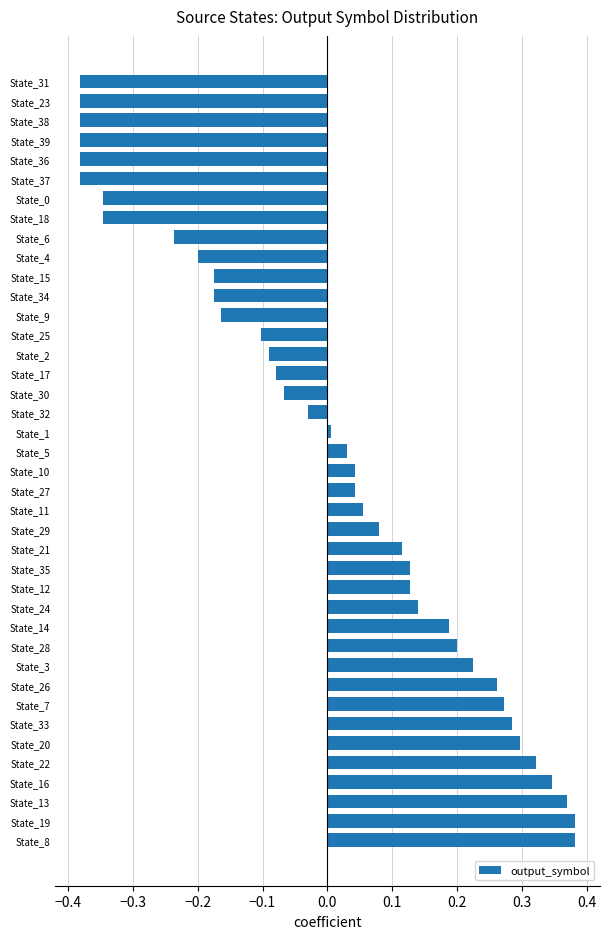

Which has a higher value, State_36 or State_24?

State_24